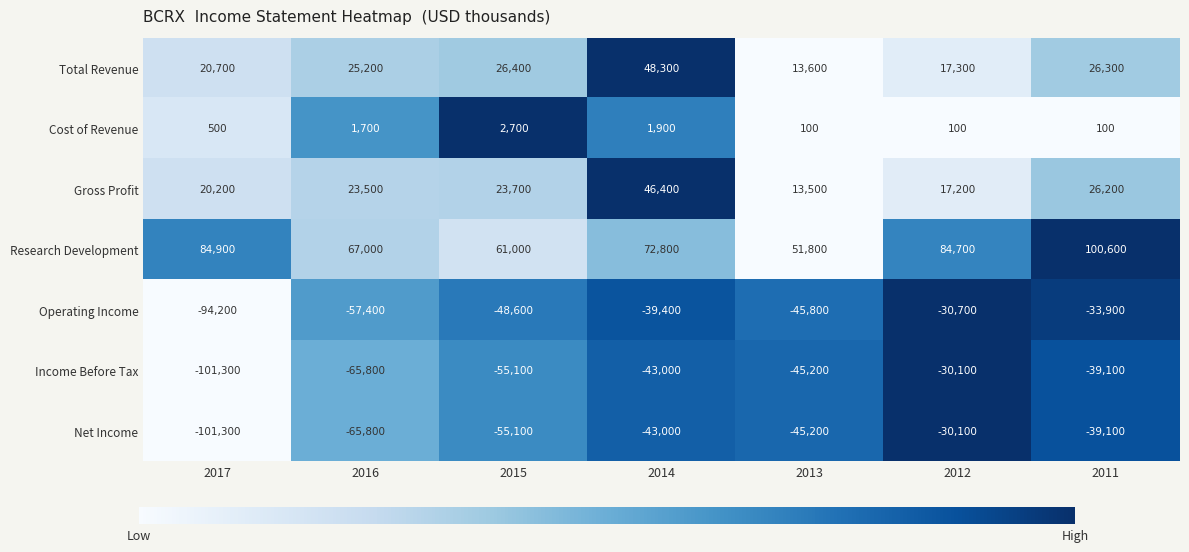

What is the difference between the highest and lowest values at 2015?

116100